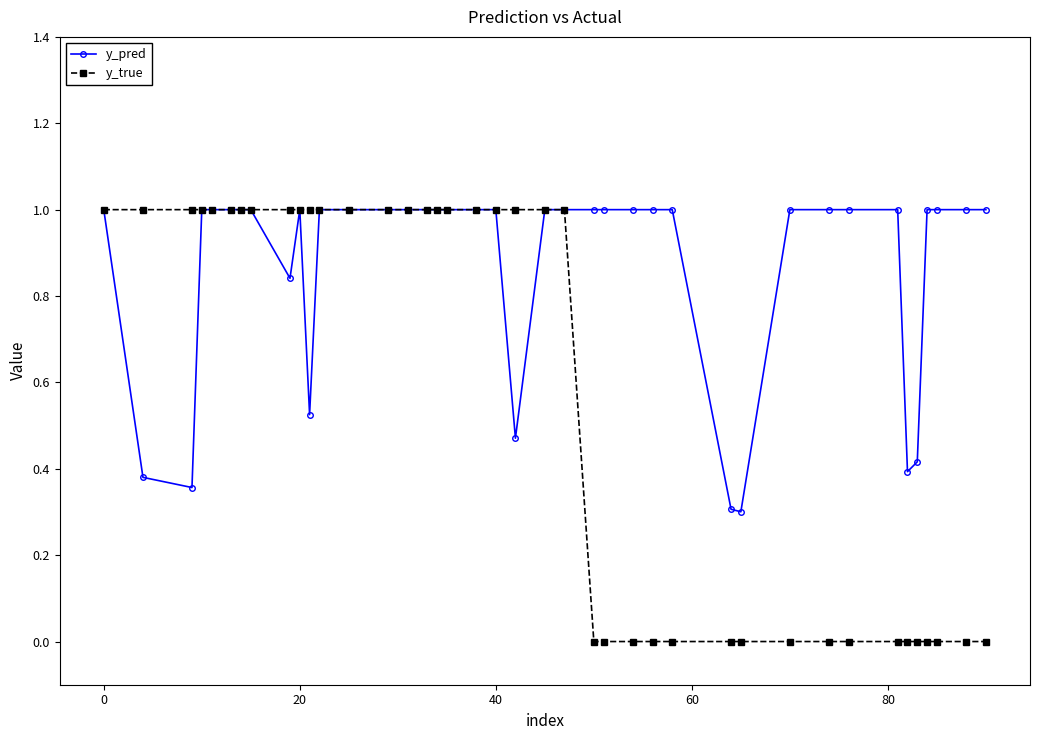

How many lines are shown in the chart?

2